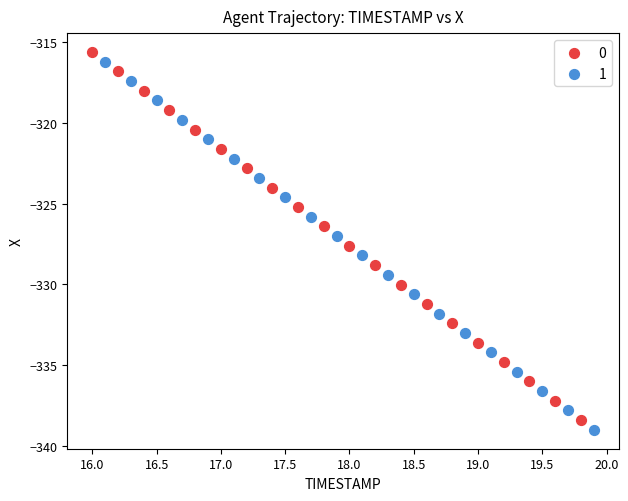

What are all the series names shown in the legend?

0, 1